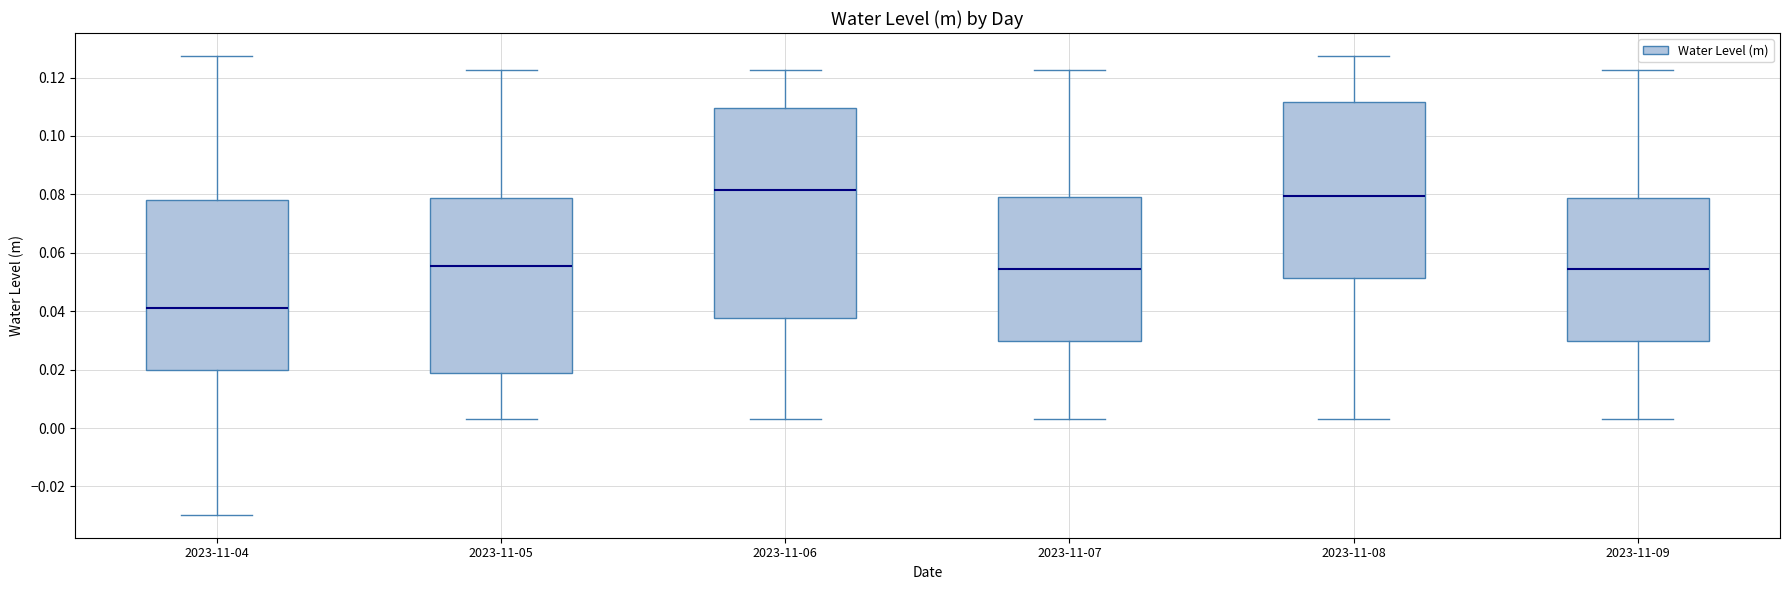

Reading left to right, read every box against the y-axis: the position of its median line, the range the box covers, and the ends of its whiskers. The values are not printed on the chart, so give them approximately, as read against the axis.

2023-11-04: median 0.042, box 0.020 to 0.078, whiskers -0.030 to 0.128
2023-11-05: median 0.056, box 0.018 to 0.078, whiskers 0.002 to 0.122
2023-11-06: median 0.082, box 0.038 to 0.110, whiskers 0.002 to 0.122
2023-11-07: median 0.054, box 0.030 to 0.080, whiskers 0.002 to 0.122
2023-11-08: median 0.080, box 0.052 to 0.112, whiskers 0.002 to 0.128
2023-11-09: median 0.054, box 0.030 to 0.078, whiskers 0.002 to 0.122